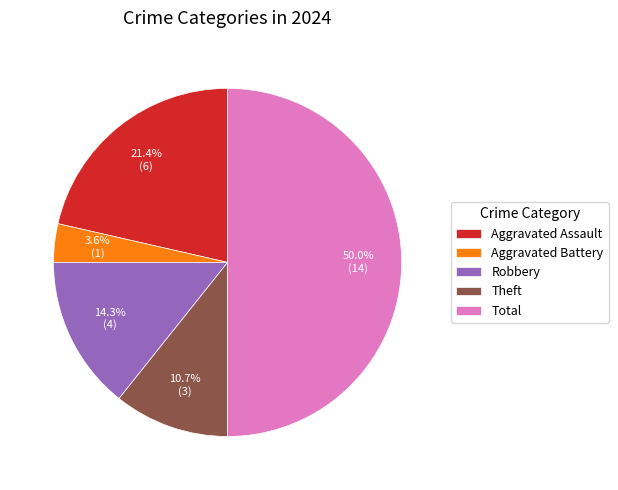

Rank the categories by value from lowest to highest.

Aggravated Battery, Theft, Robbery, Aggravated Assault, Total